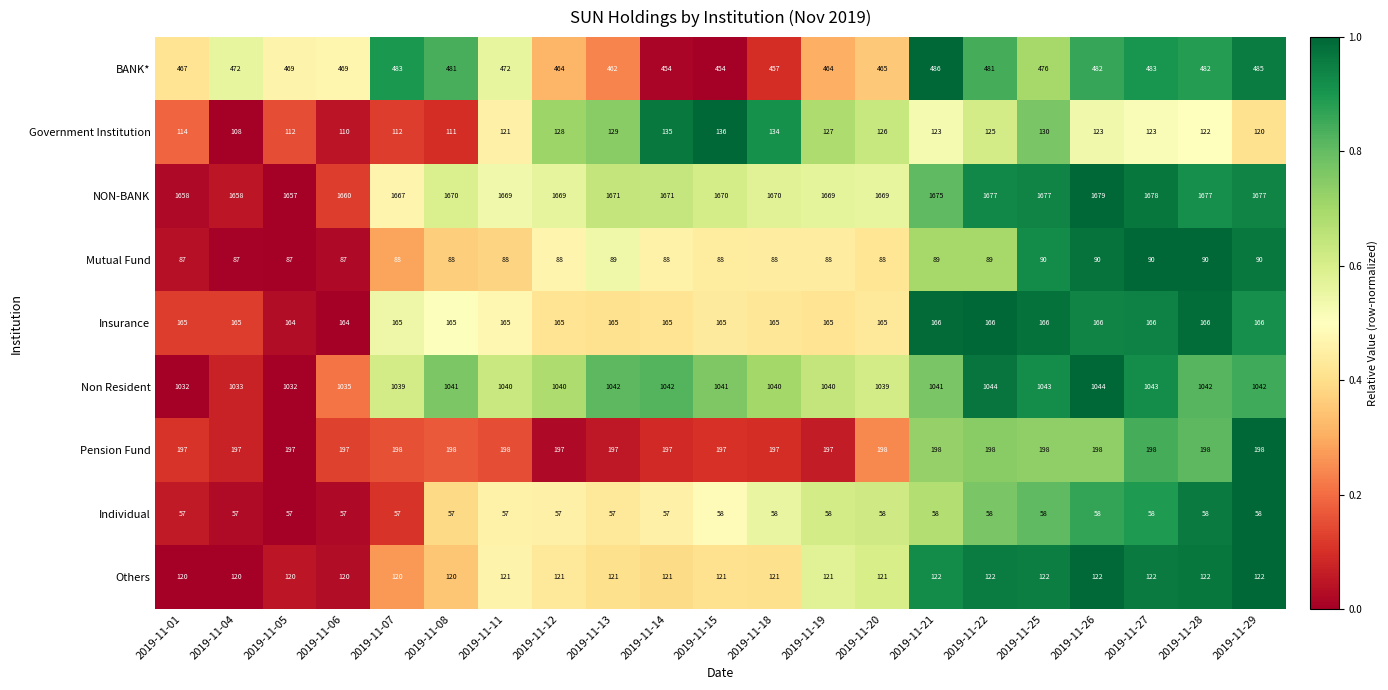

What is the average value of the Insurance series?

165